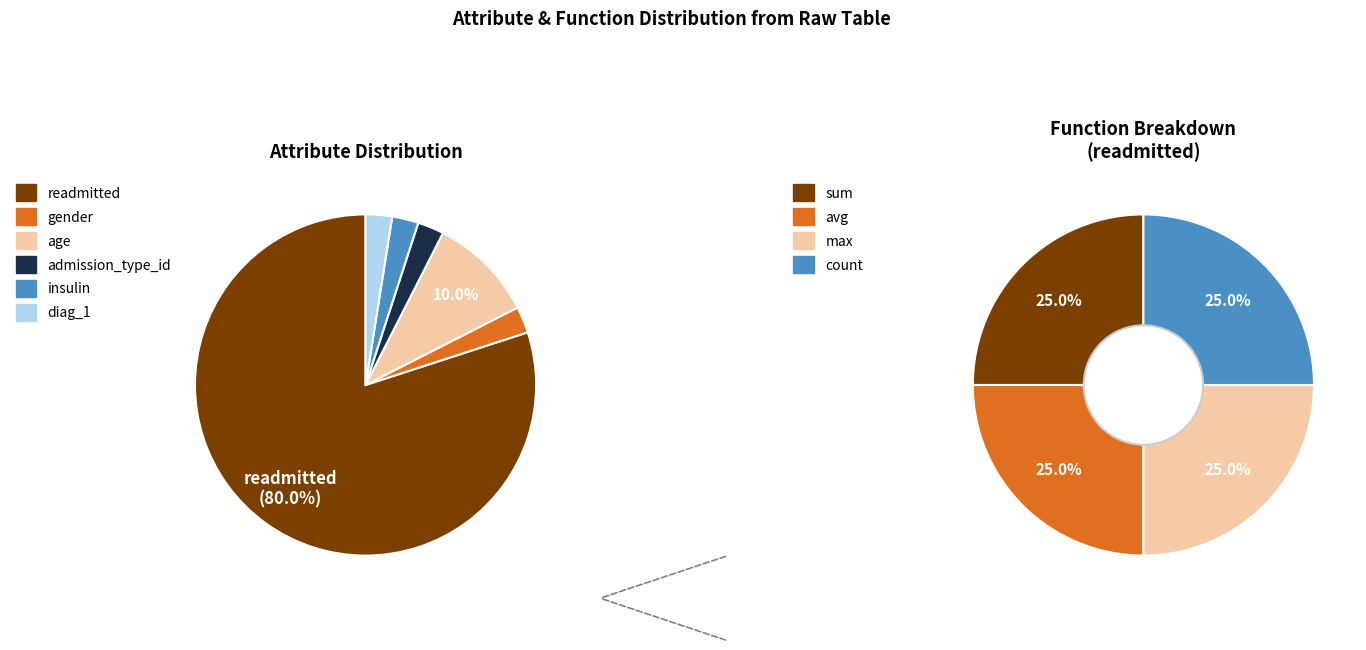

What is the smallest slice in the pie chart?

gender